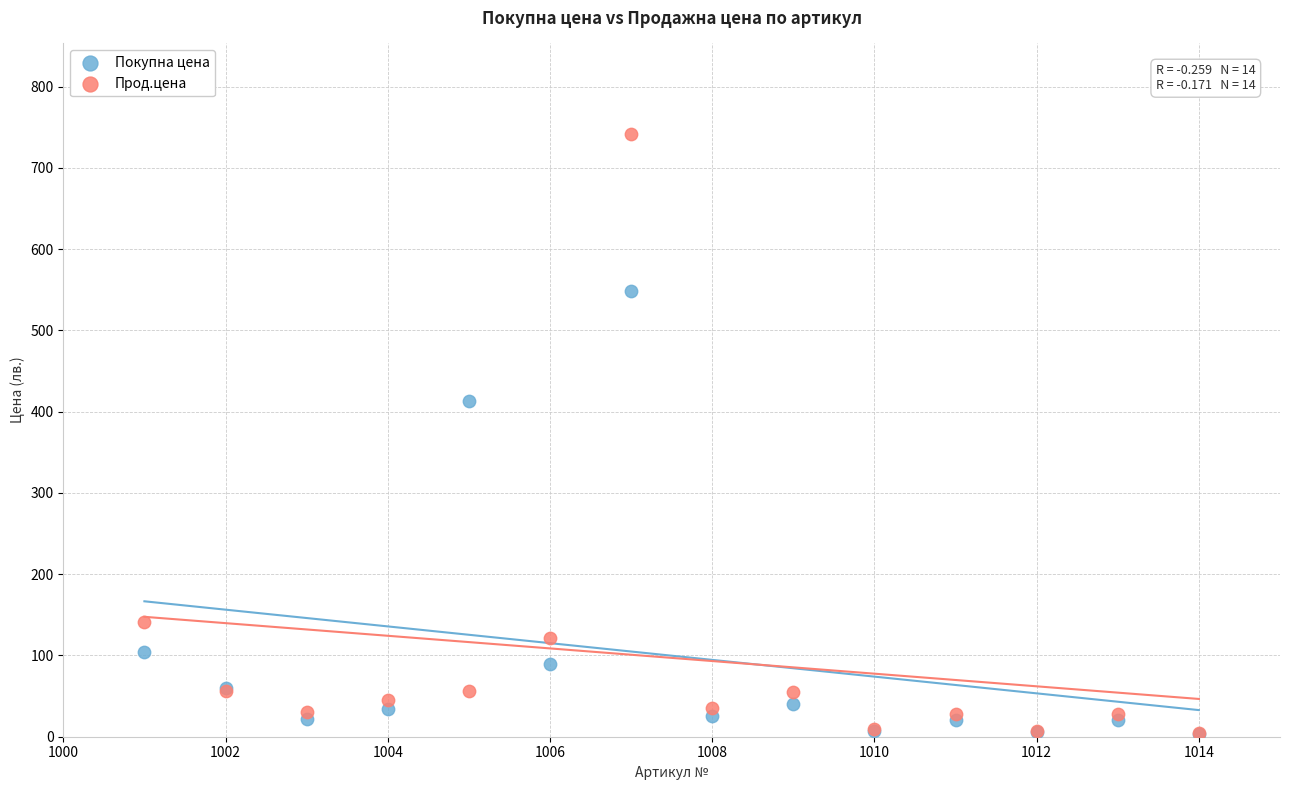

In the Прод.цена series, what Y value is closest to 373?

140.8